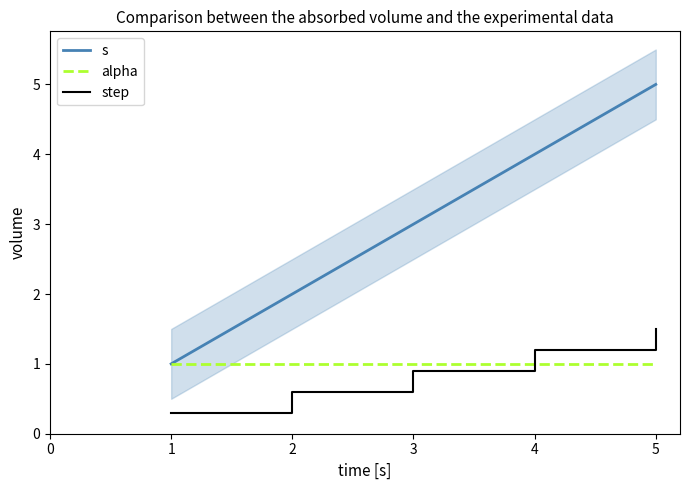

What is the average value of the s series?

3.0